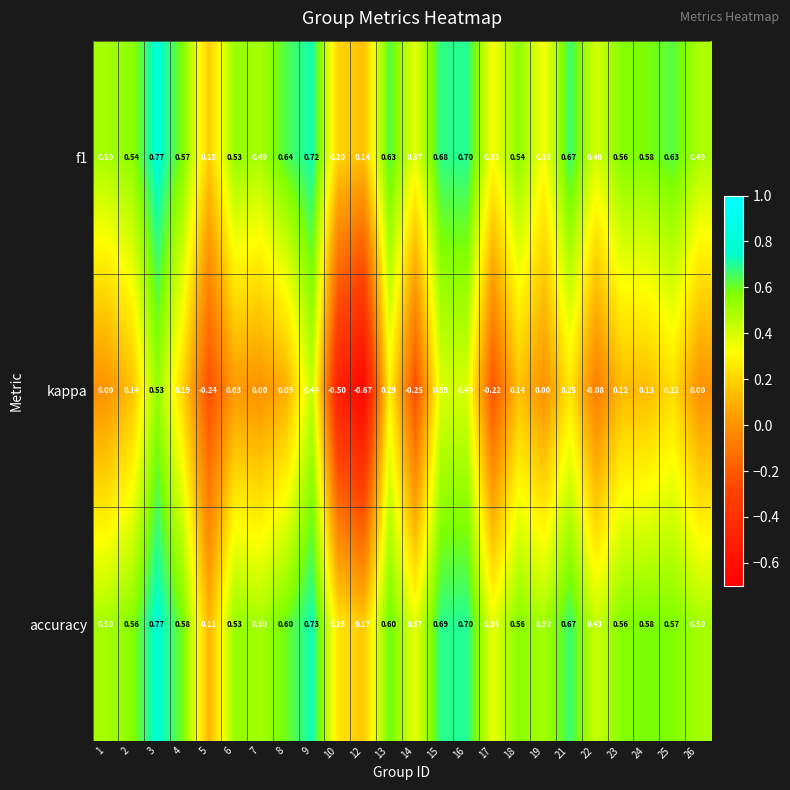

What is the spread (max minus min) of values at 4?

0.4